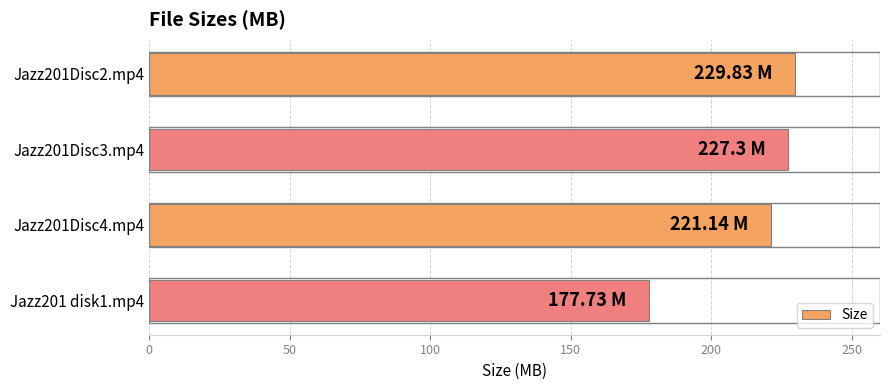

What is the ratio of the value at Jazz201Disc4.mp4 to the value at Jazz201Disc2.mp4?

1.0